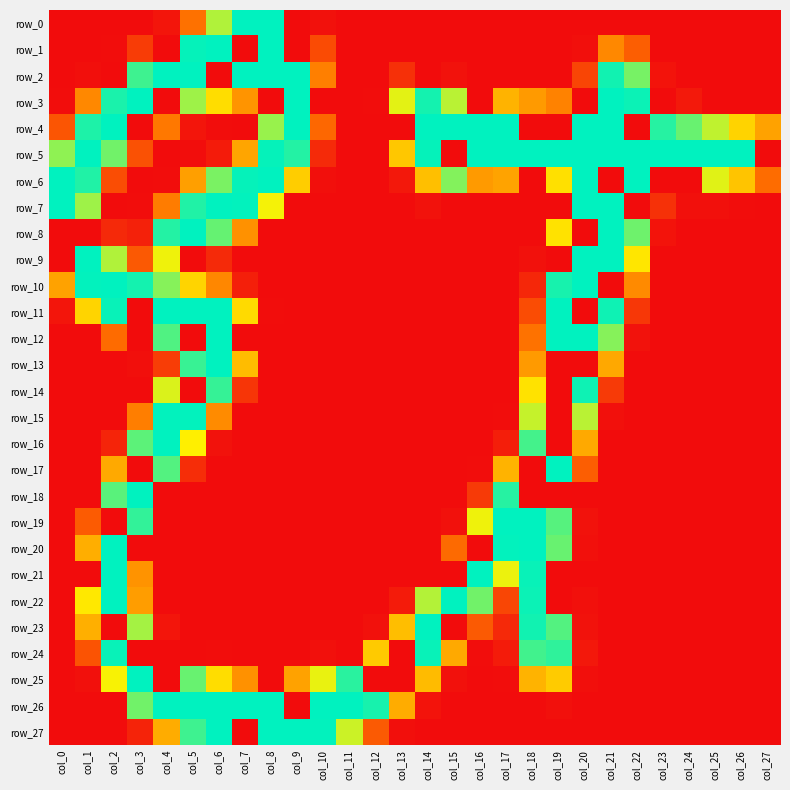

What is the difference between the highest and lowest values at col_17?

255